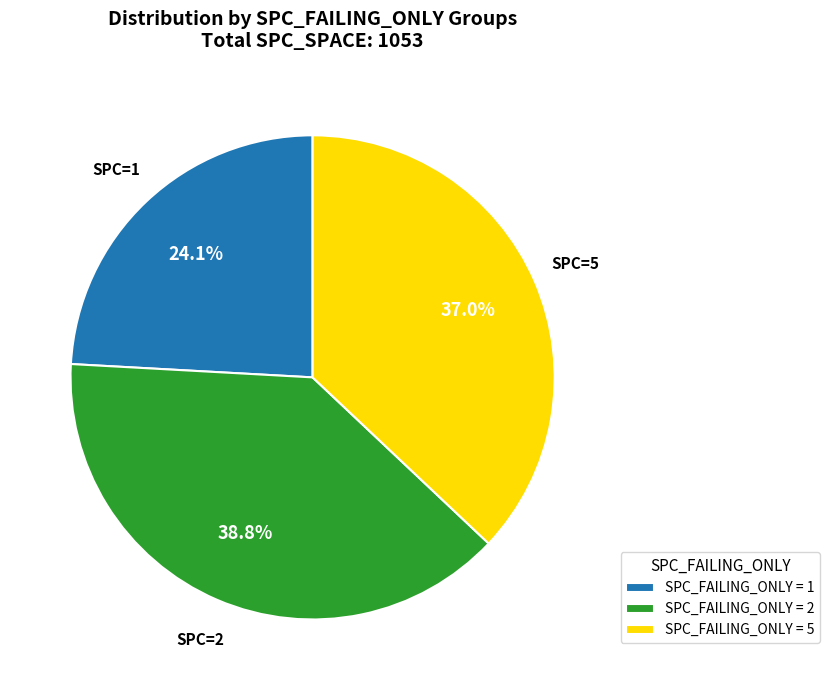

How many segments does this pie chart have?

3